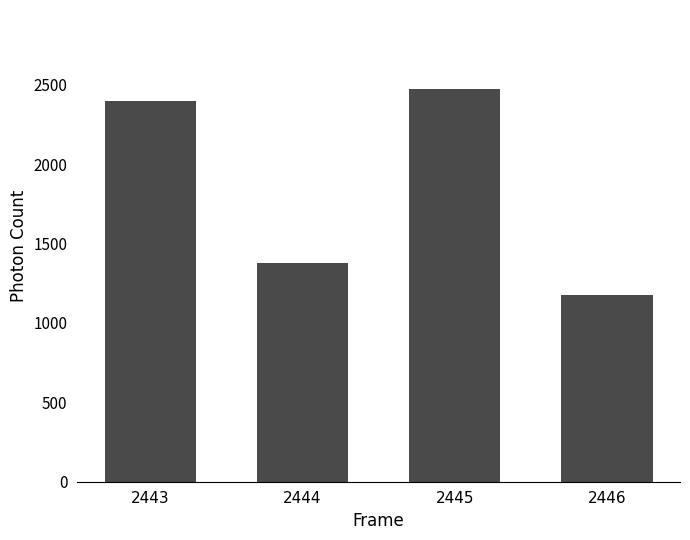

What is the difference between the maximum and second lowest values?

1099.1